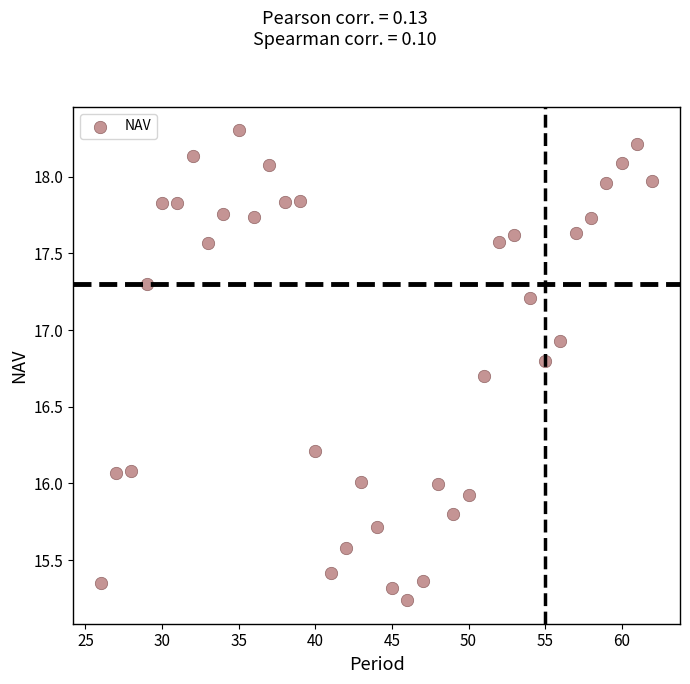

What is the range of Y values (max minus min)?

3.1